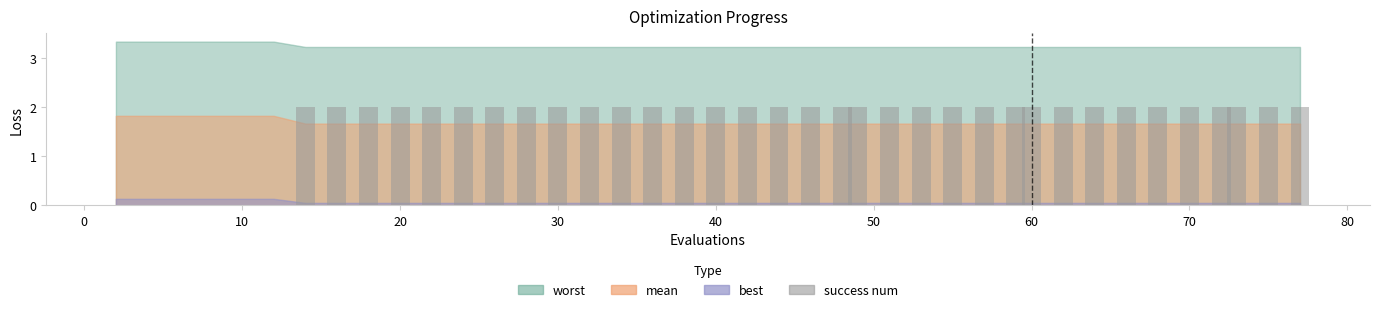

What is the maximum value shown in the chart?

2.0